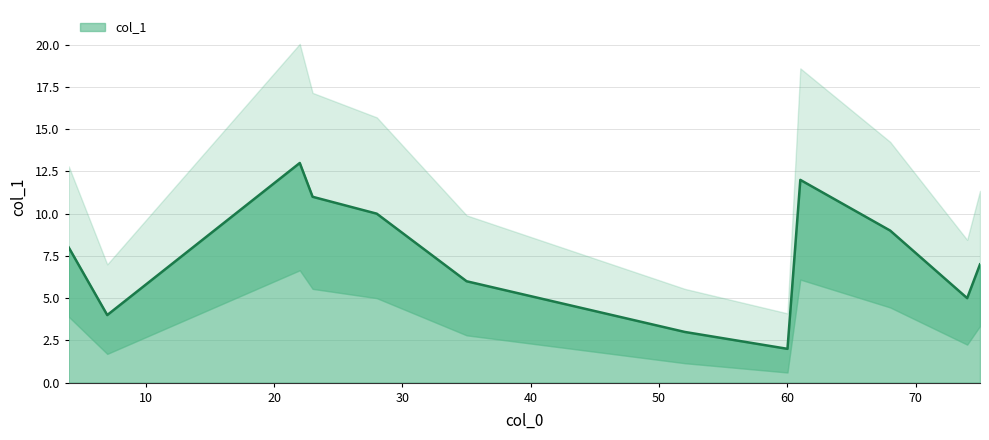

Between 22 and 60, which is larger?

22